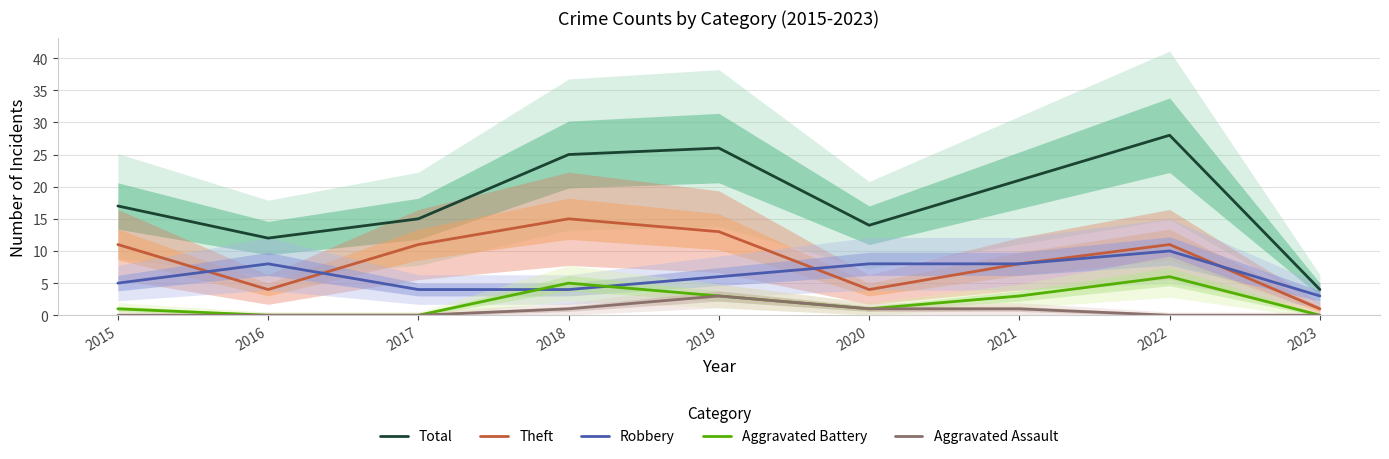

What is the difference between the Aggravated Battery values at 2020 and 2018?

4